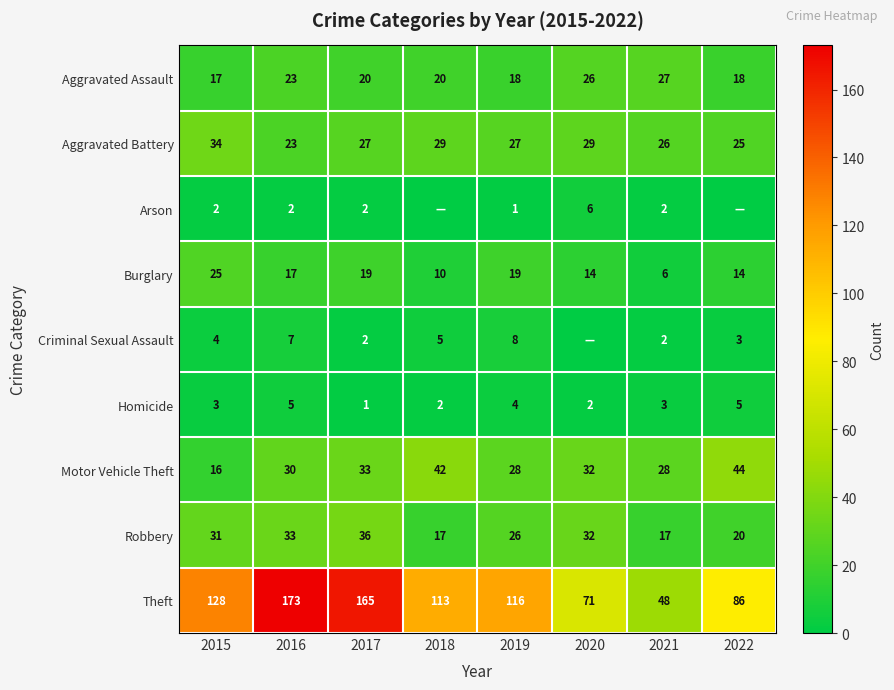

What is the maximum value for Homicide?

5